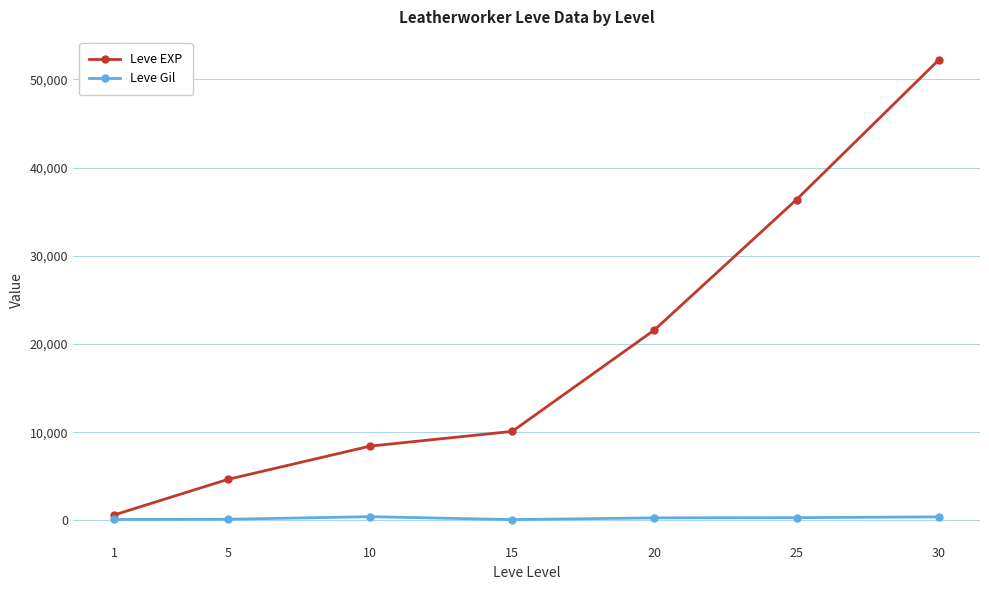

What is the spread (max minus min) of values at 30?

51810